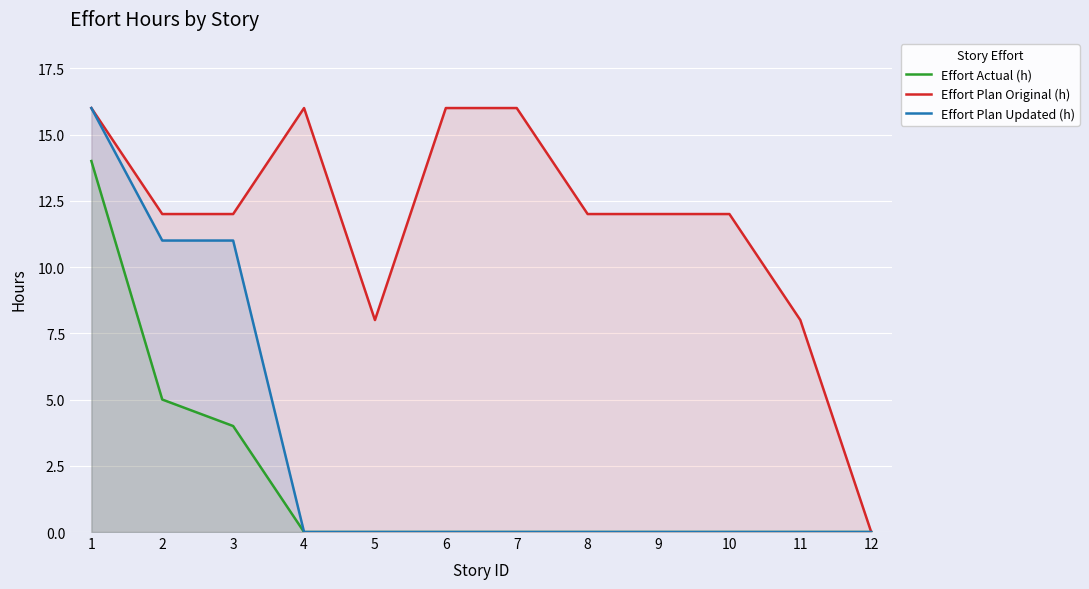

How many lines are shown in the chart?

3